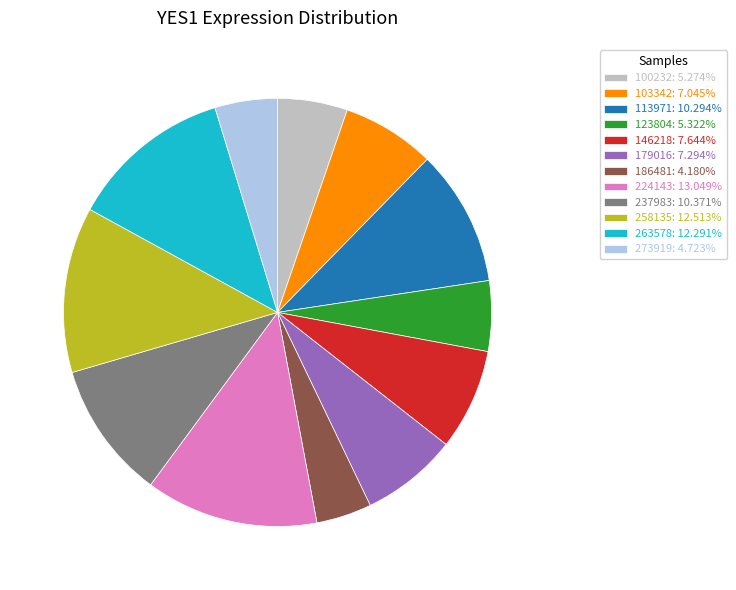

Approximately how many times larger is the value at 179016: 7.294% compared to 263578: 12.291%?

0.6